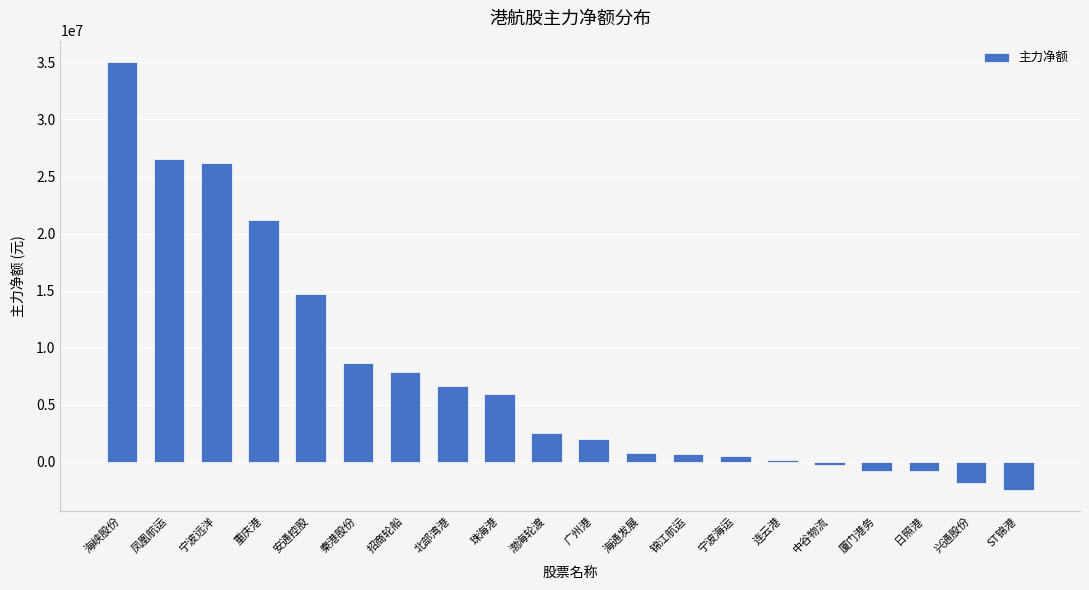

Where is the data nearest to the value 16288083?

安通控股